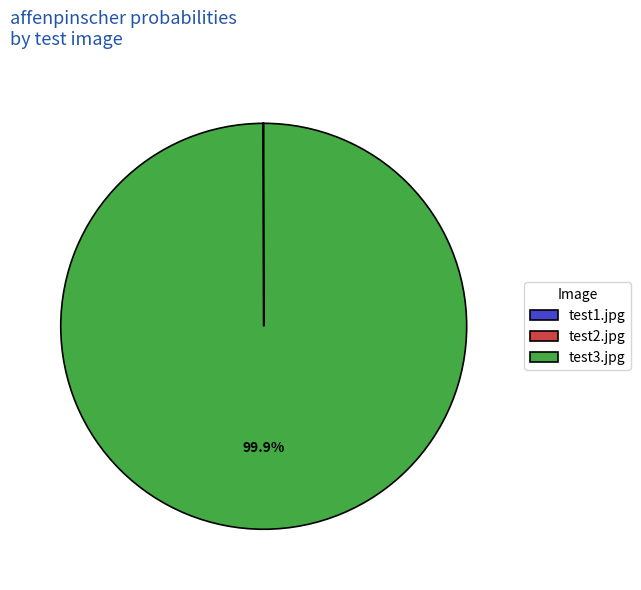

Does any single category account for the majority?

Yes